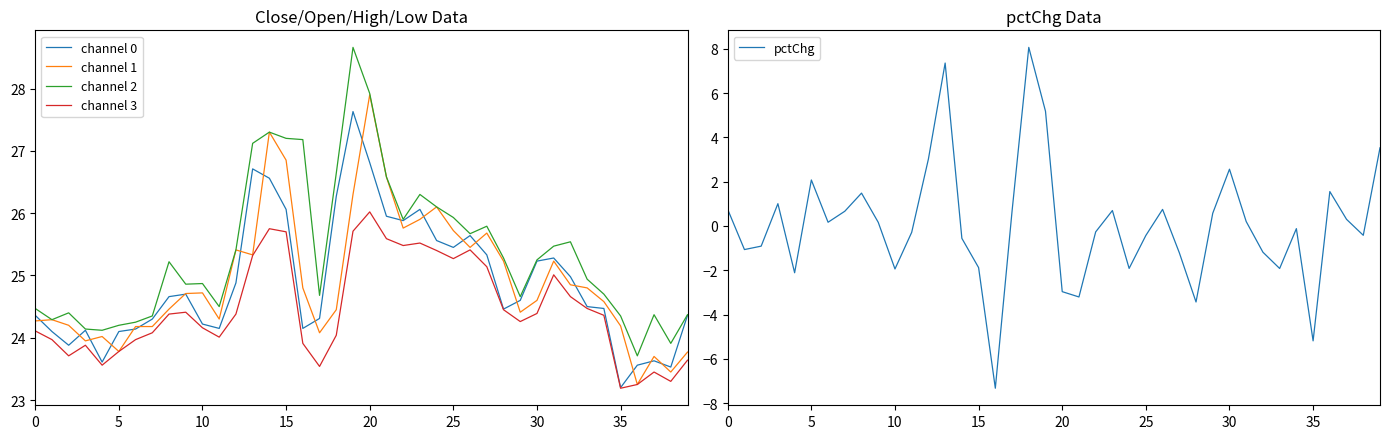

What is the value of the pctChg point at the 28th from the left?

-1.2